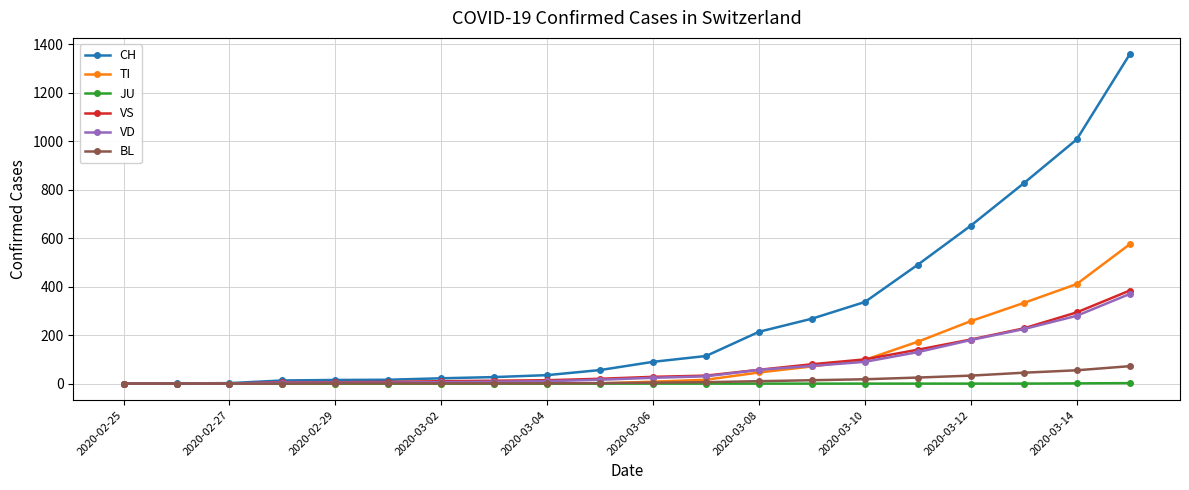

Which series has the widest spread of values?

CH